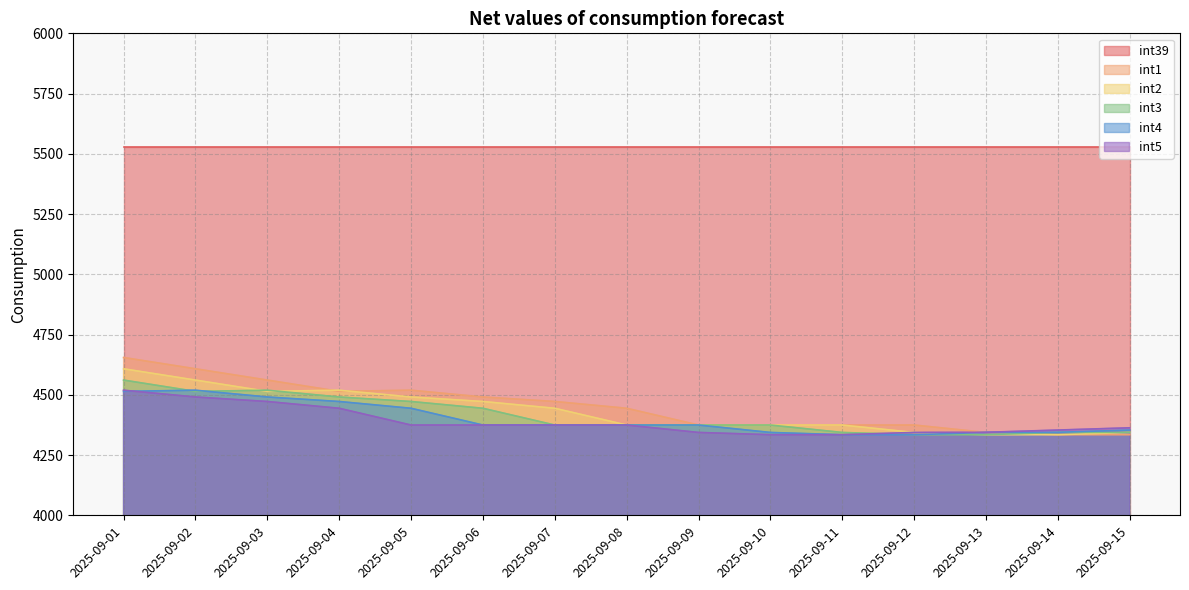

Does the chart have visible grid lines?

Yes